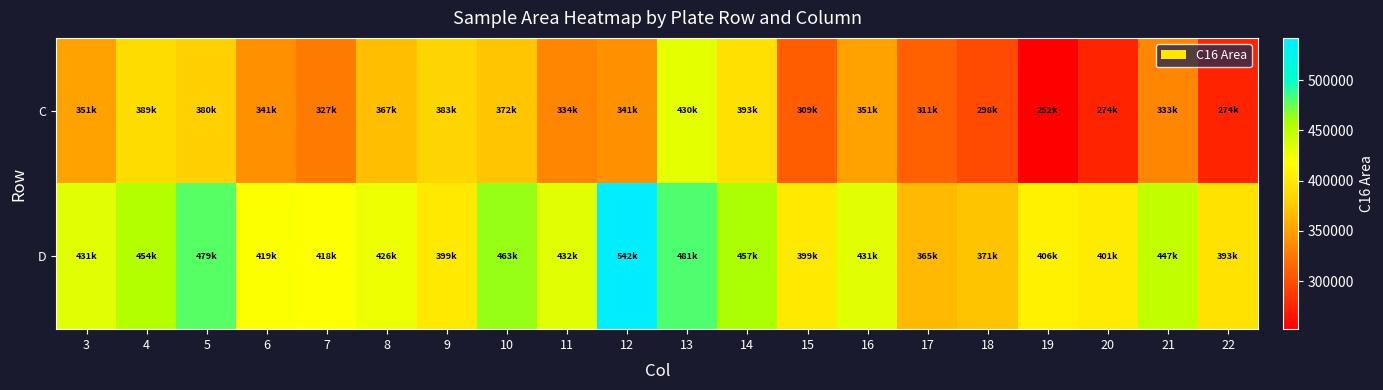

Which series has the largest range (max minus min)?

C